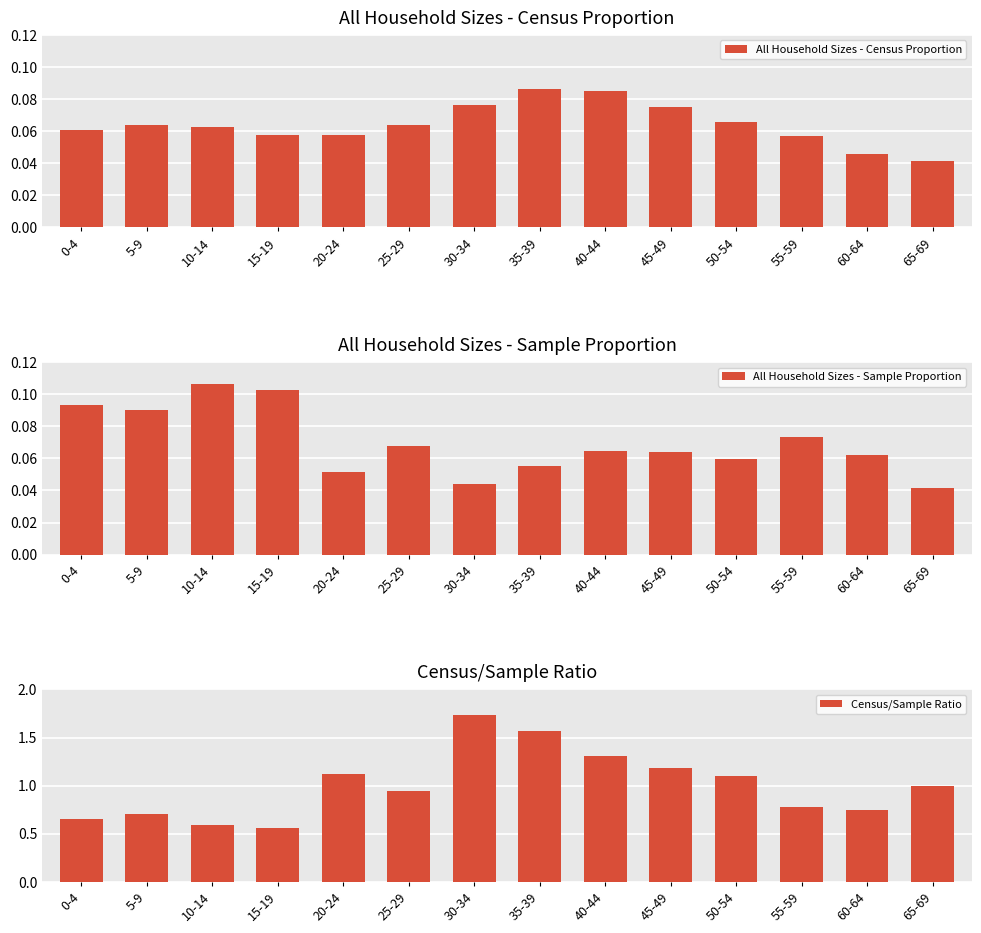

Are the bars grouped side by side (vs. stacked)?

Yes